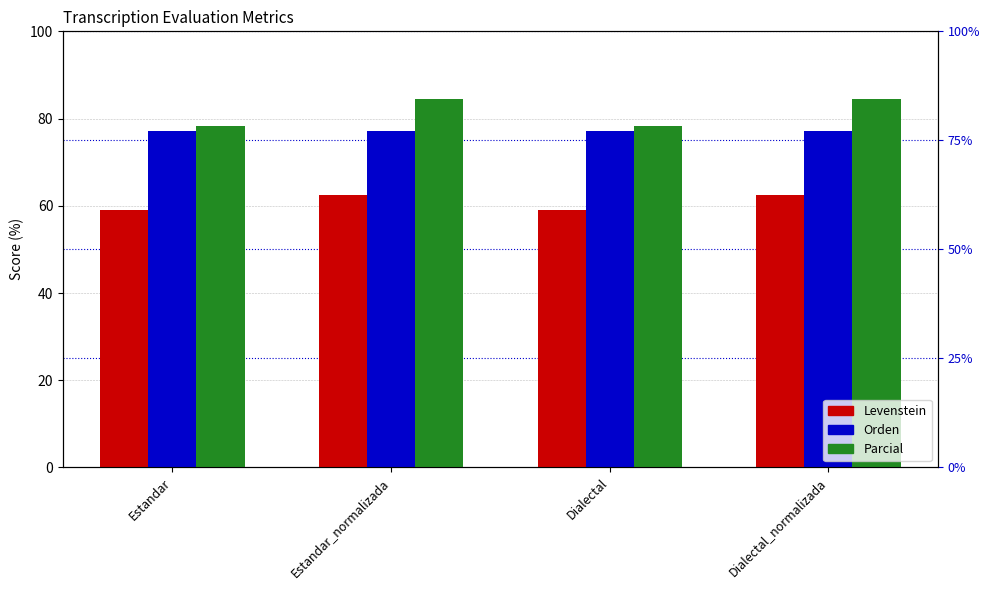

Count the number of categories in the chart.

4